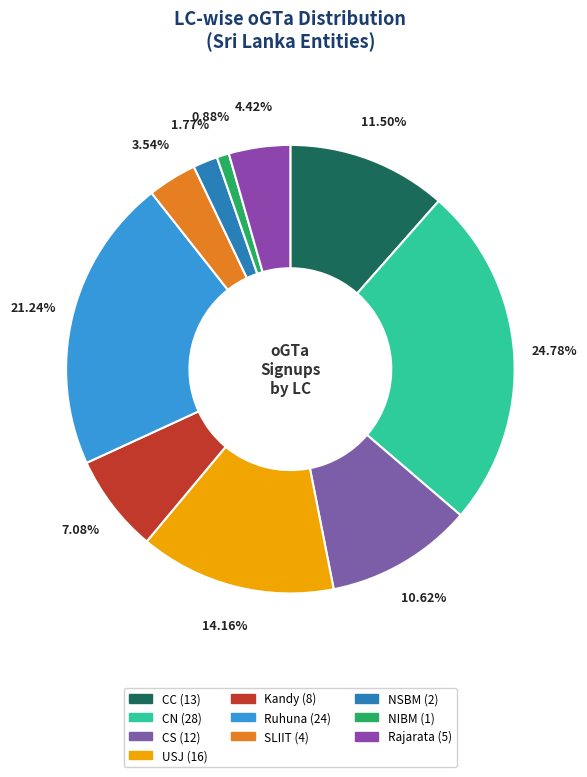

Is CS the majority of the pie?

No